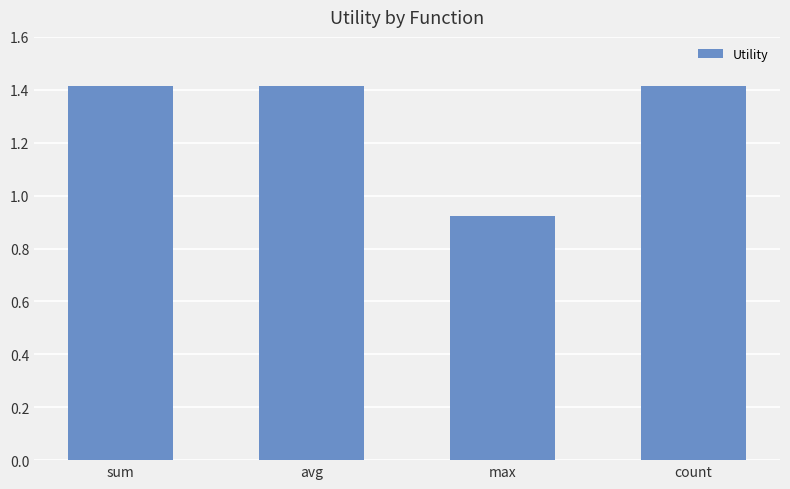

How many data points does each series have?

4